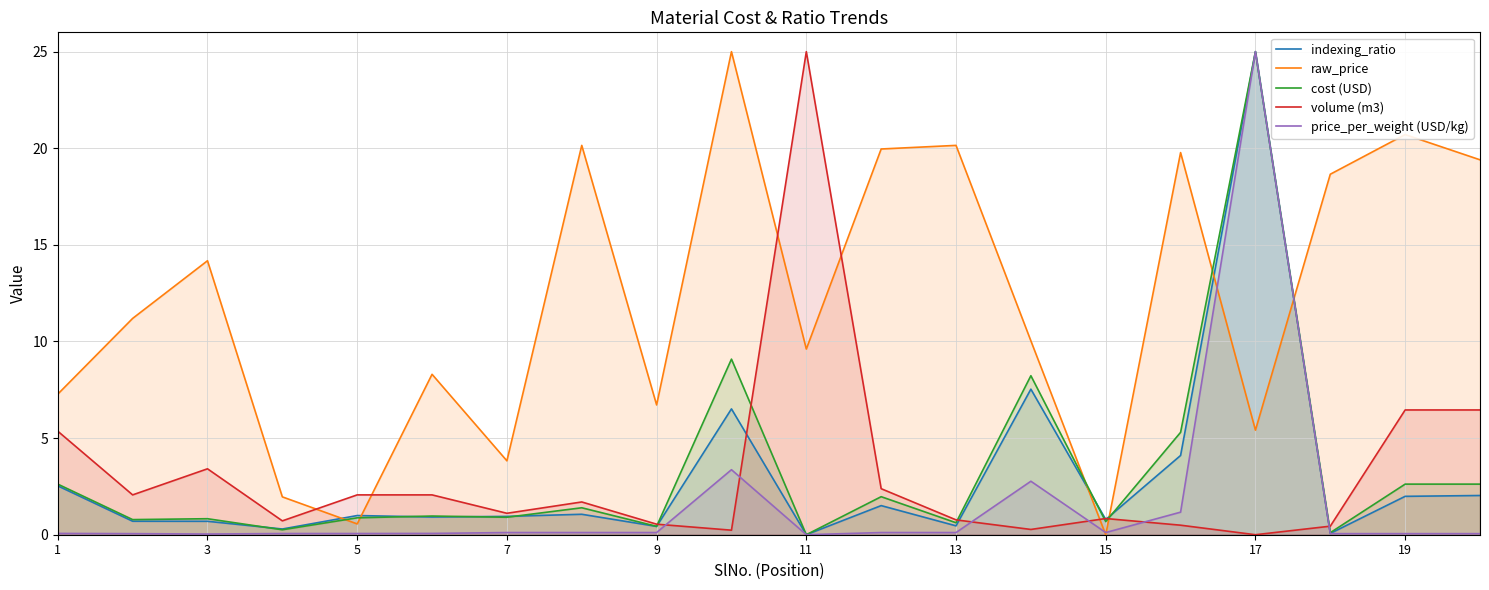

What is the value of the volume (m3) point at the 13th from the left?

0.8